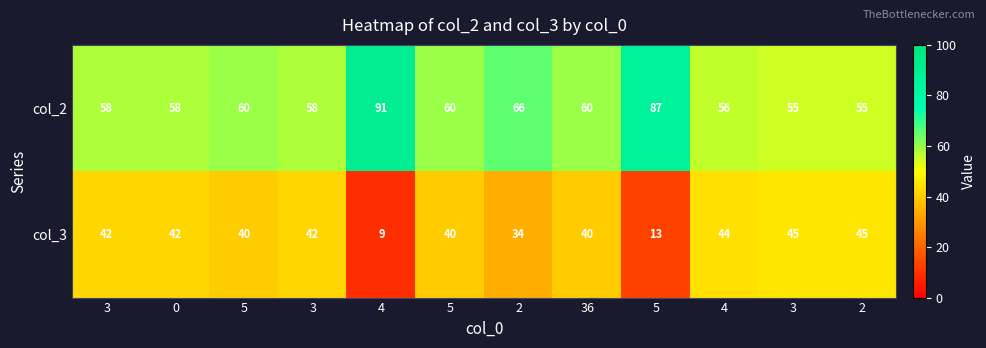

Which series changed the most between 0 and 2?

col_2